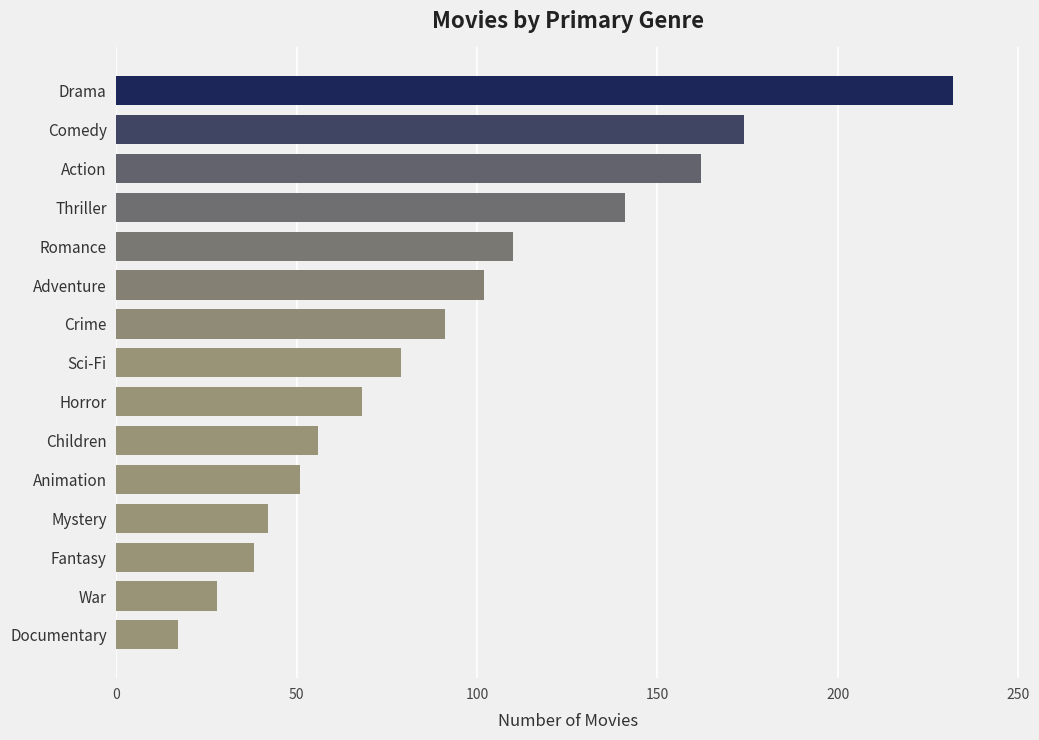

Which has a higher value, Documentary or Fantasy?

Fantasy